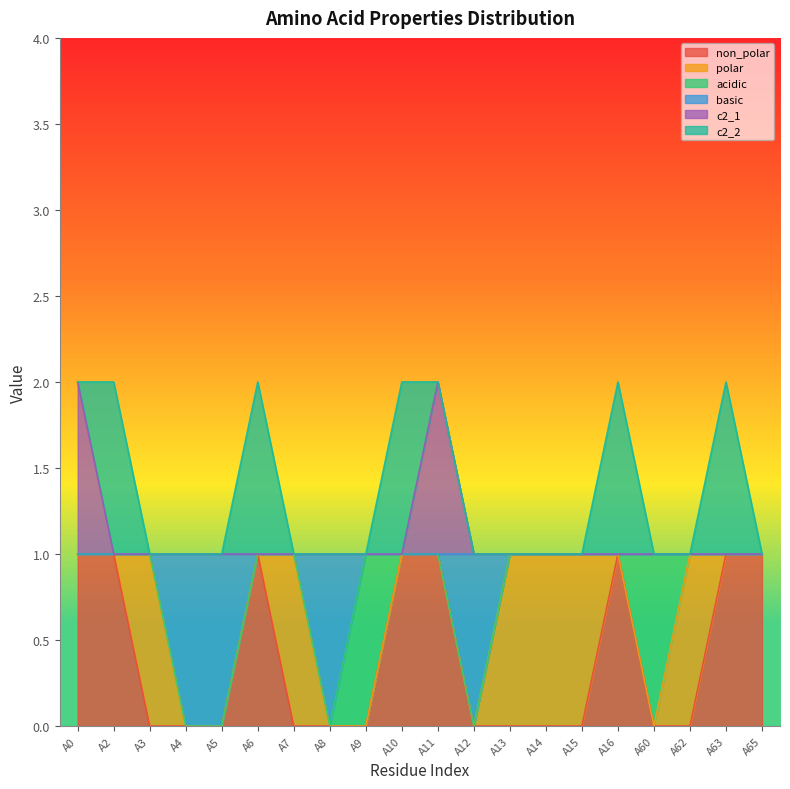

How many positive values does the non_polar series have?

8